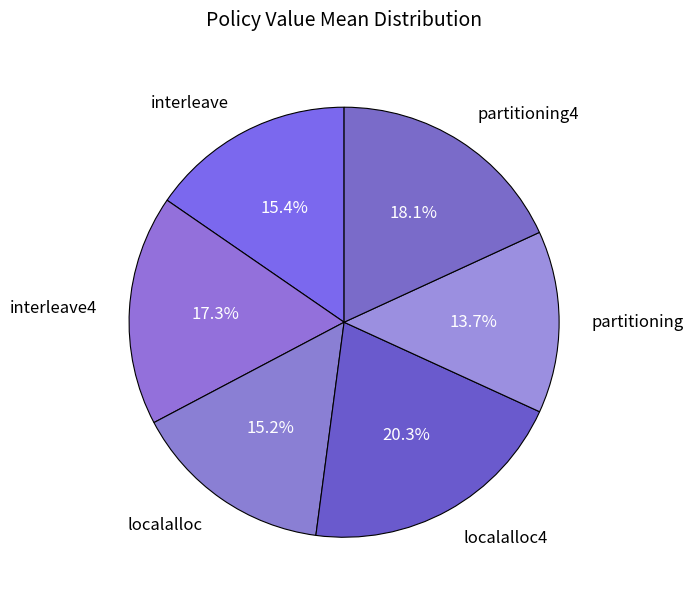

To the nearest percent, what is the difference between the largest and smallest slice percentages?

7%